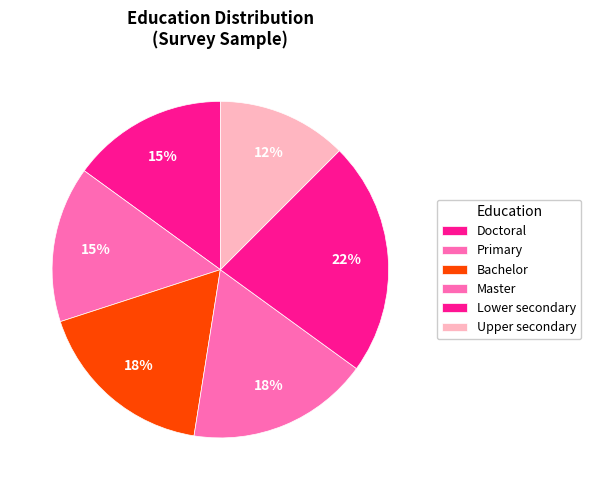

To the nearest percent, what is the difference between the largest and smallest slice percentages?

10%